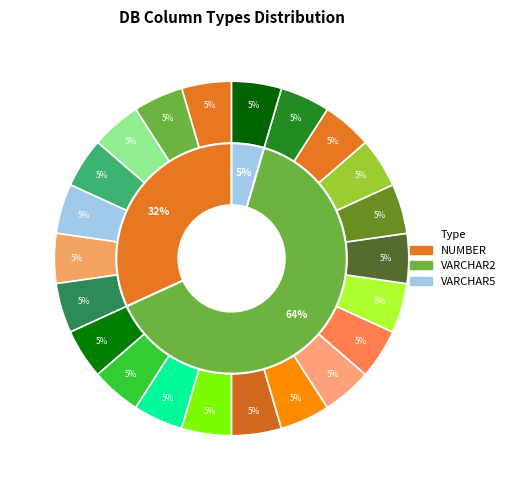

Is it true that VARCHAR2(20) is 11% of the pie?

False